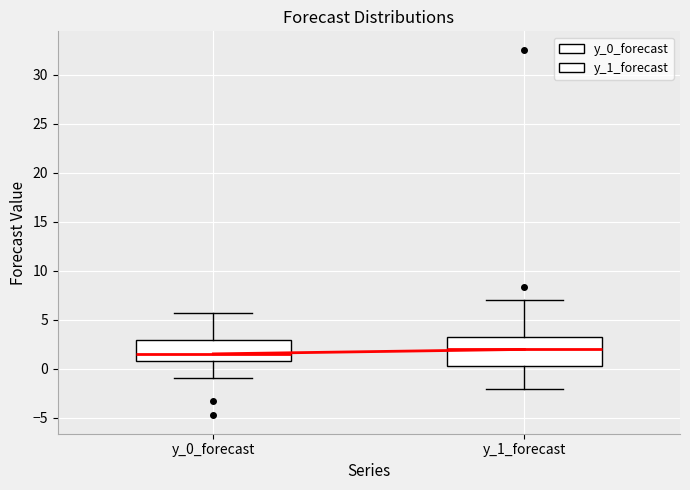

Reading left to right, transcribe this box plot: for each box, give where its median line is, the range the box spans, and where its two whiskers end, as read against the y-axis. The values are not printed on the chart, so give them approximately, as read against the axis.

y_0_forecast: median 1.5, box 0.5 to 3.0, whiskers -1.0 to 5.5
y_1_forecast: median 2.0, box 0.5 to 3.0, whiskers -2.0 to 7.0